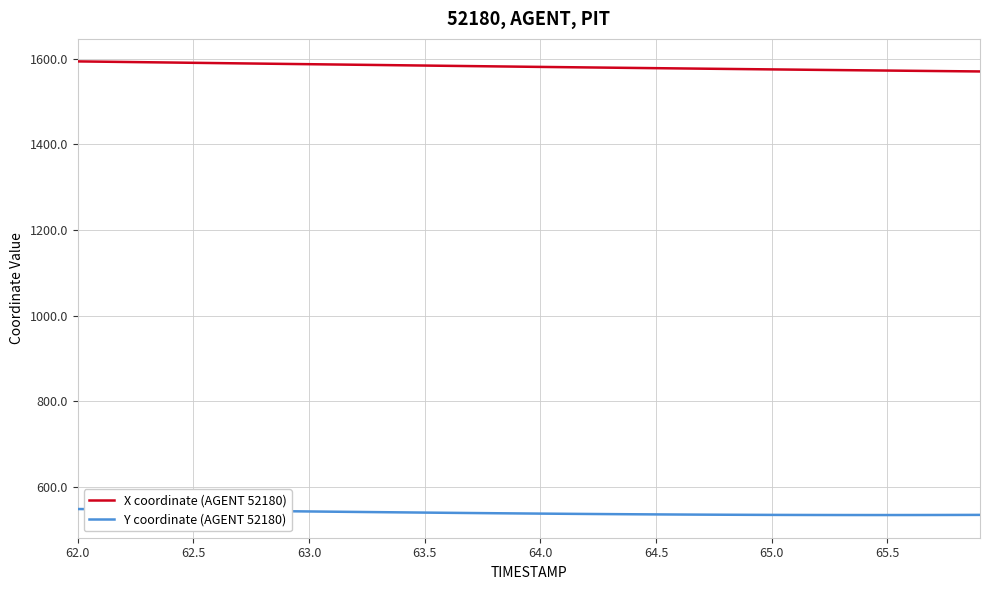

What is the highest value of the Y coordinate (AGENT 52180) series?

548.2